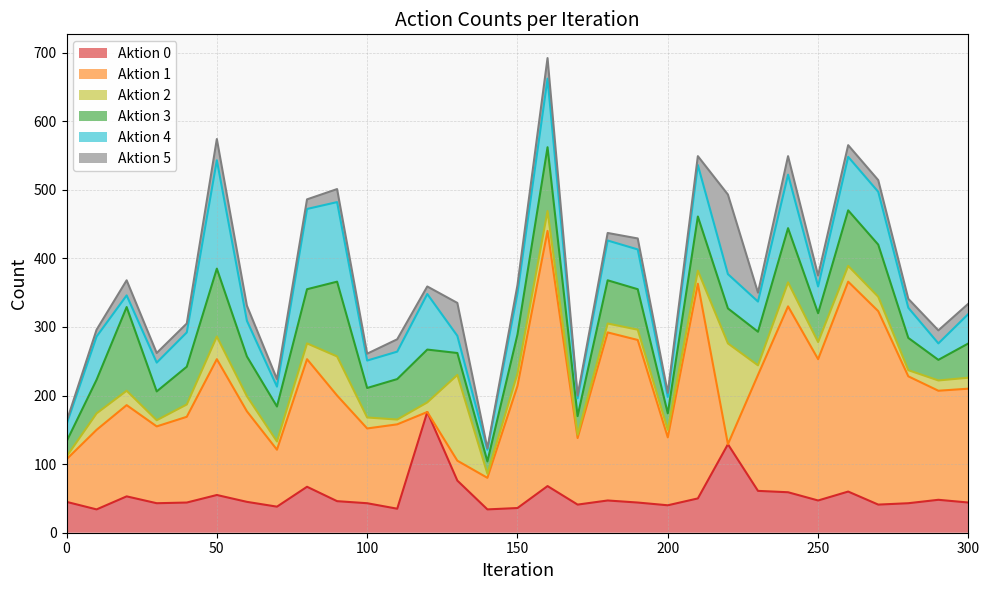

What is the sum of all Aktion 5 values?

594